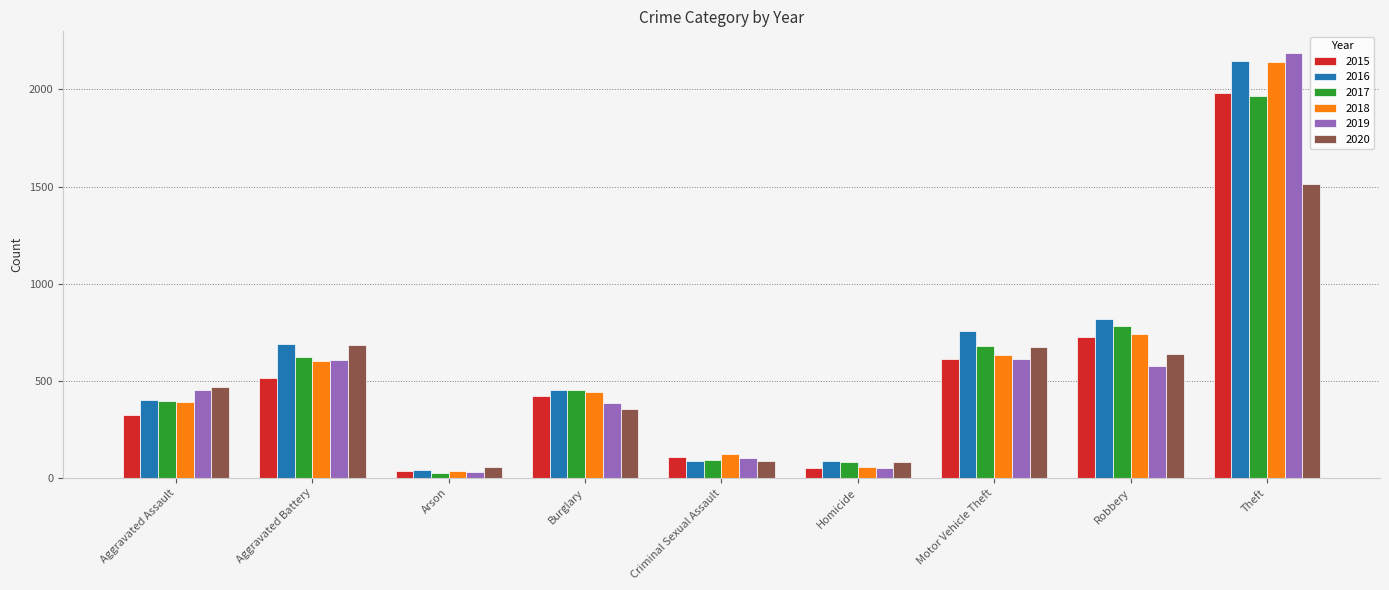

Is the value of 2018 at Aggravated Assault greater than the value of 2015 at Criminal Sexual Assault?

Yes